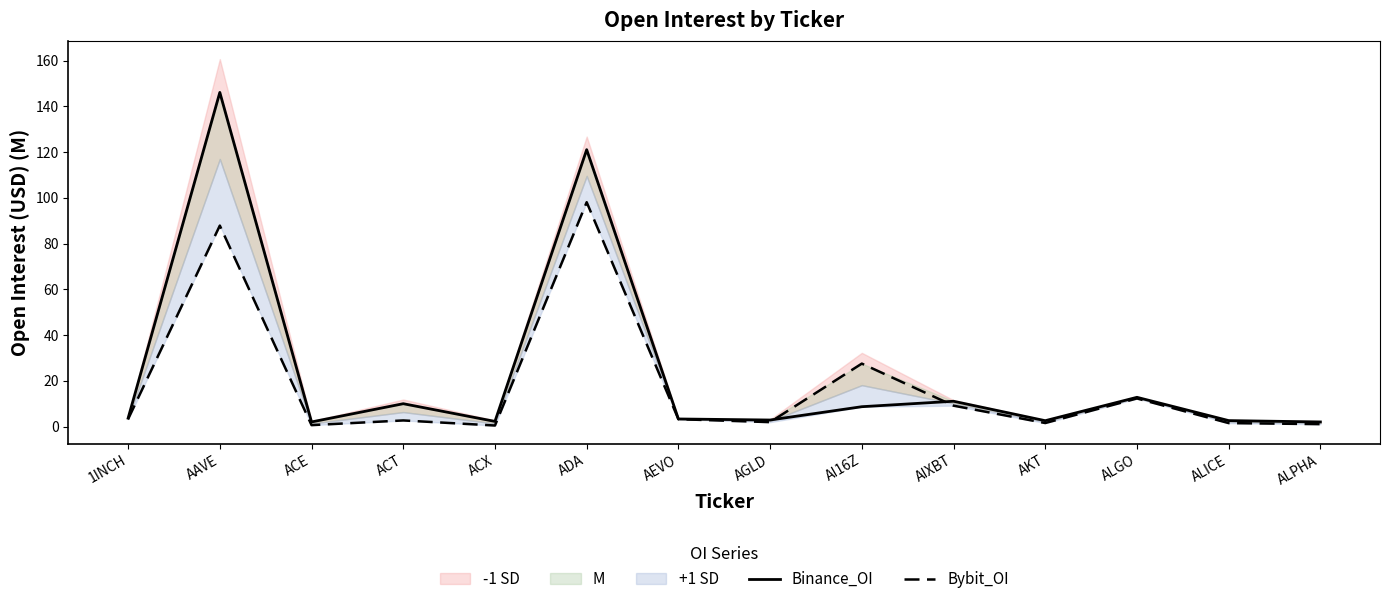

Reading left to right, transcribe all the data shown in this chart.

Binance_OI: 1INCH=3.7	AAVE=146.1	ACE=2.0	ACT=10.0	ACX=2.2	ADA=121.1	AEVO=3.3	AGLD=2.8	AI16Z=8.7	AIXBT=11.1	AKT=2.6	ALGO=12.8	ALICE=2.6	ALPHA=2.0
Bybit_OI: 1INCH=3.3	AAVE=87.9	ACE=0.6	ACT=2.7	ACX=0.4	ADA=98.1	AEVO=3.2	AGLD=1.9	AI16Z=27.5	AIXBT=9.1	AKT=1.5	ALGO=12.3	ALICE=1.5	ALPHA=1.0